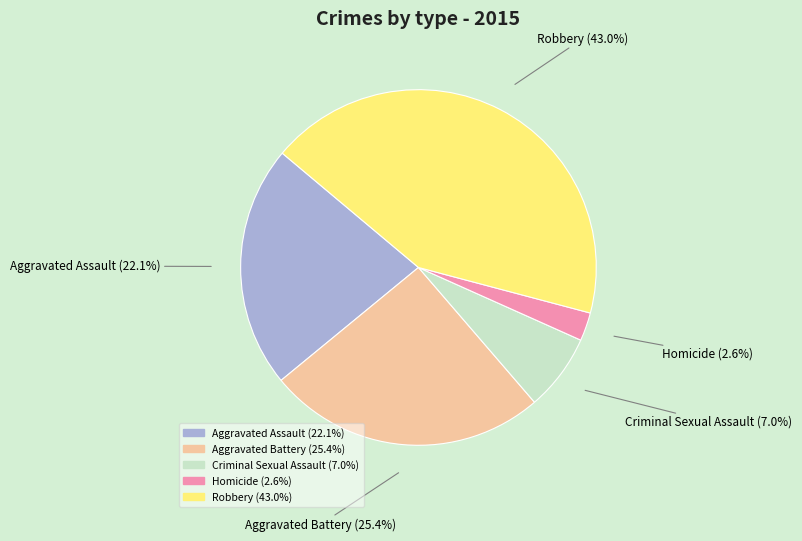

Which has a higher value, Criminal Sexual Assault or Robbery?

Robbery